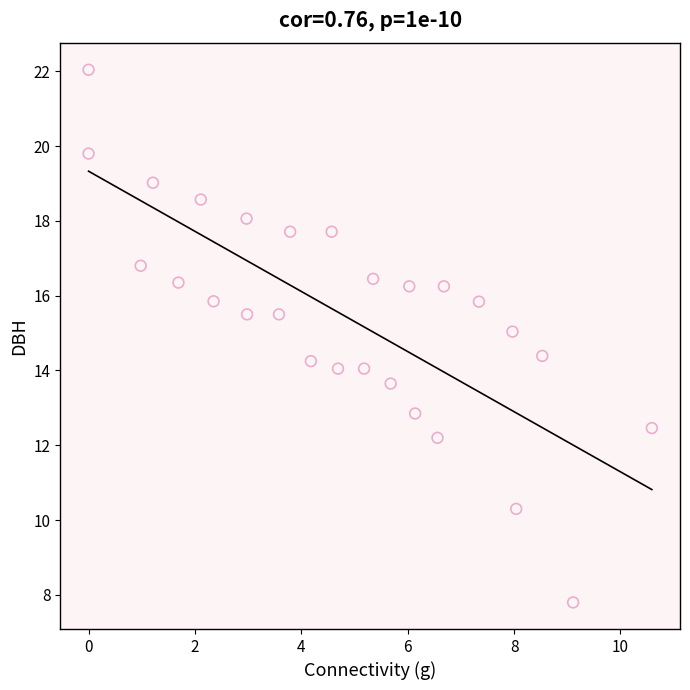

What is the range of X values (max minus min)?

10.6